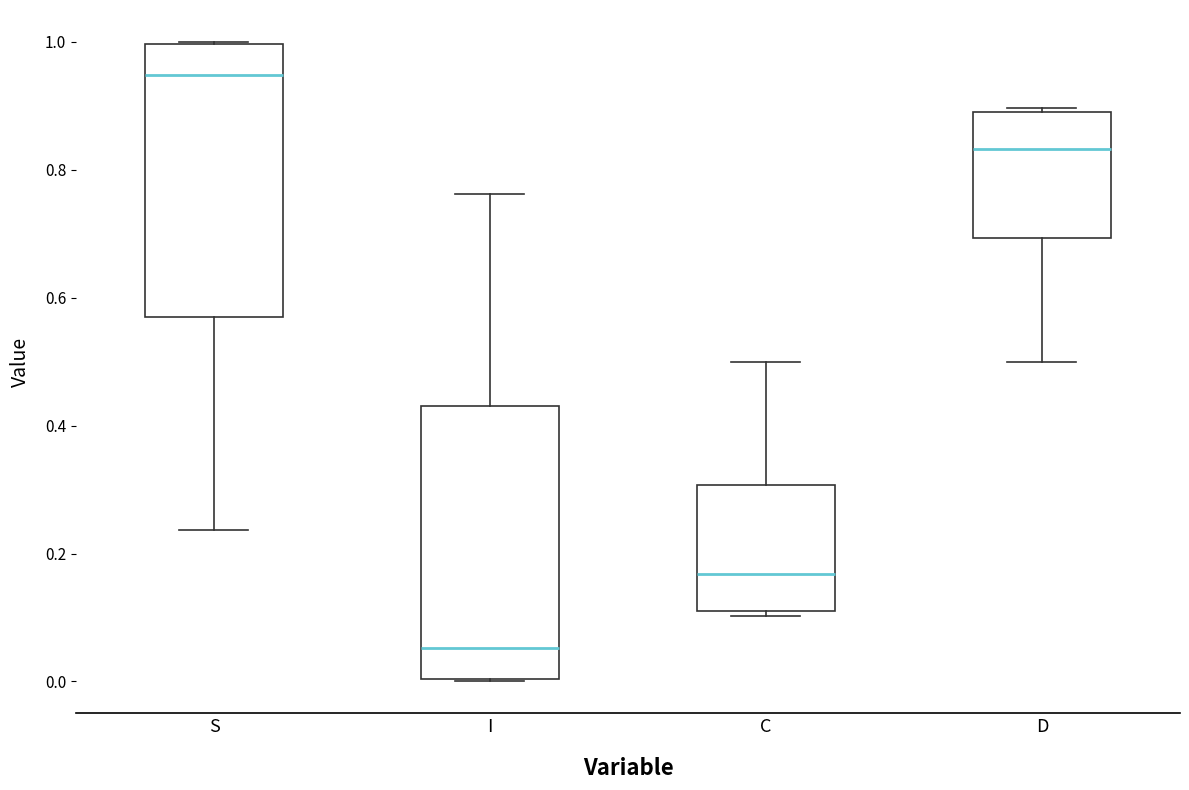

Reading left to right, read every box against the y-axis: the position of its median line, the range the box covers, and the ends of its whiskers. The values are not printed on the chart, so give them approximately, as read against the axis.

S: median 0.94, box 0.56 to 1.00, whiskers 0.24 to 1.00
I: median 0.06, box 0.00 to 0.44, whiskers 0.00 to 0.76
C: median 0.16, box 0.12 to 0.30, whiskers 0.10 to 0.50
D: median 0.84, box 0.70 to 0.88, whiskers 0.50 to 0.90